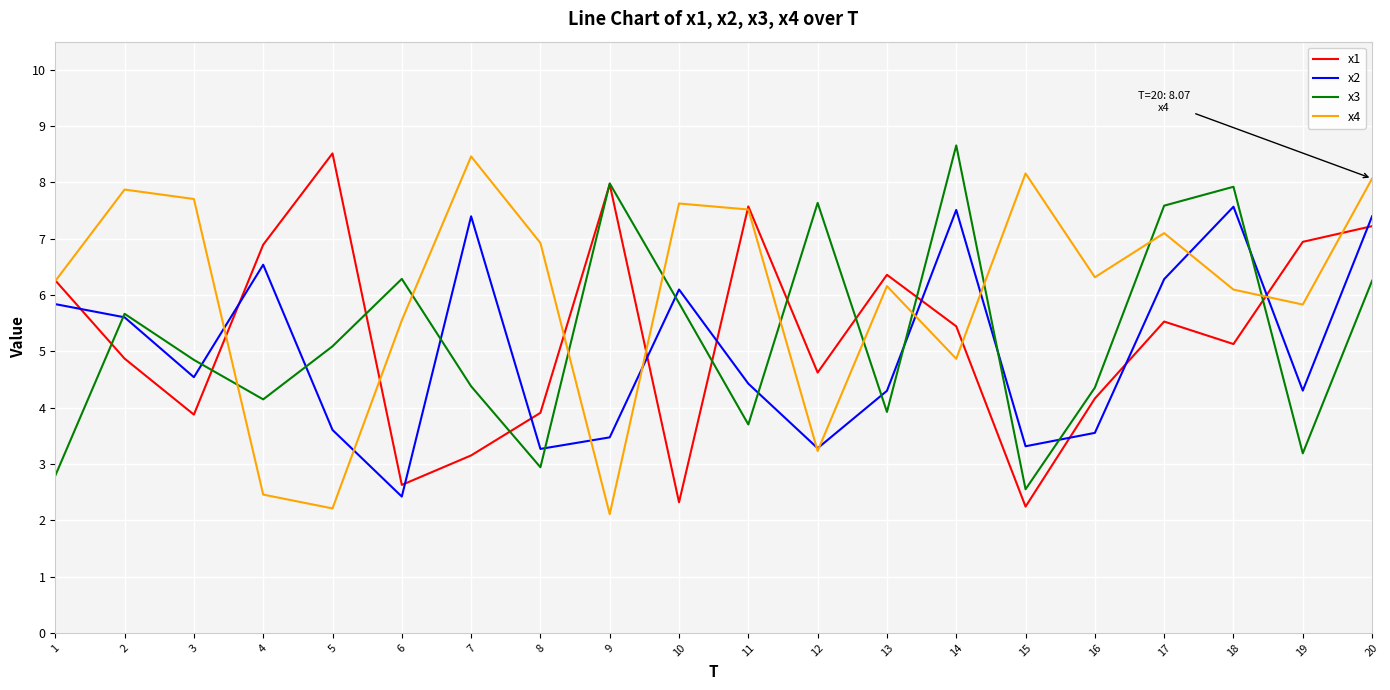

How many interior local peaks does the x1 series have?

5